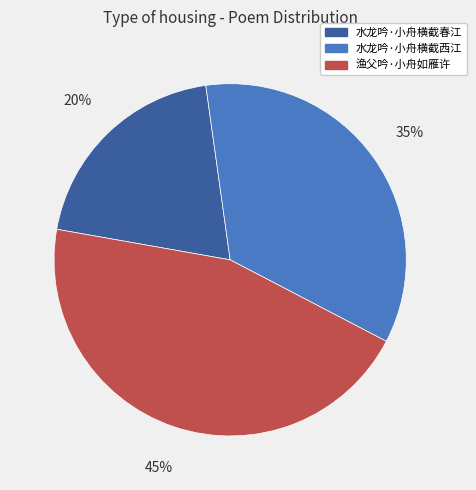

To the nearest percent, what is the combined percentage of 水龙吟·小舟横截春江 and 渔父吟·小舟如雁许?

65%